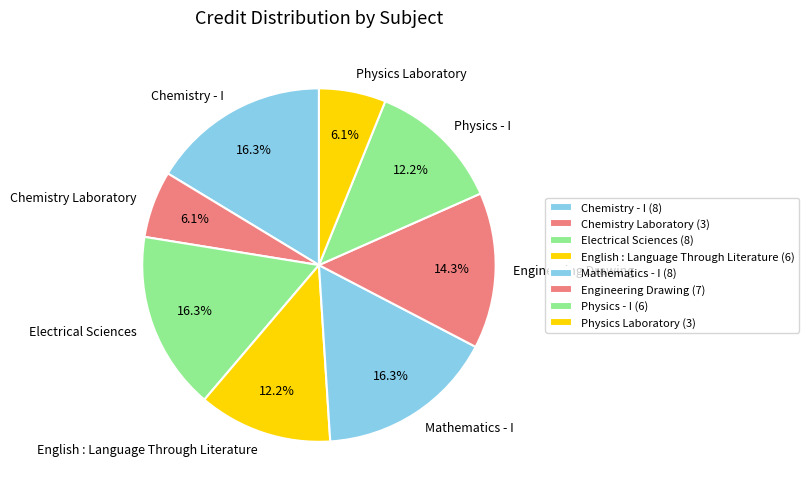

Is Physics Laboratory the majority of the pie?

No